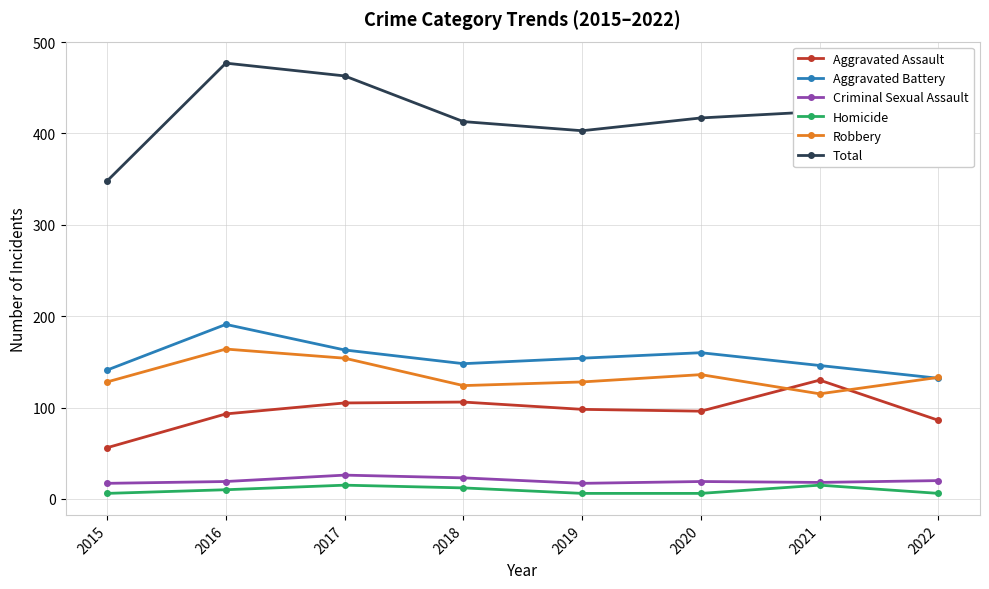

The Criminal Sexual Assault series shows 19 at 2020. True or false?

True